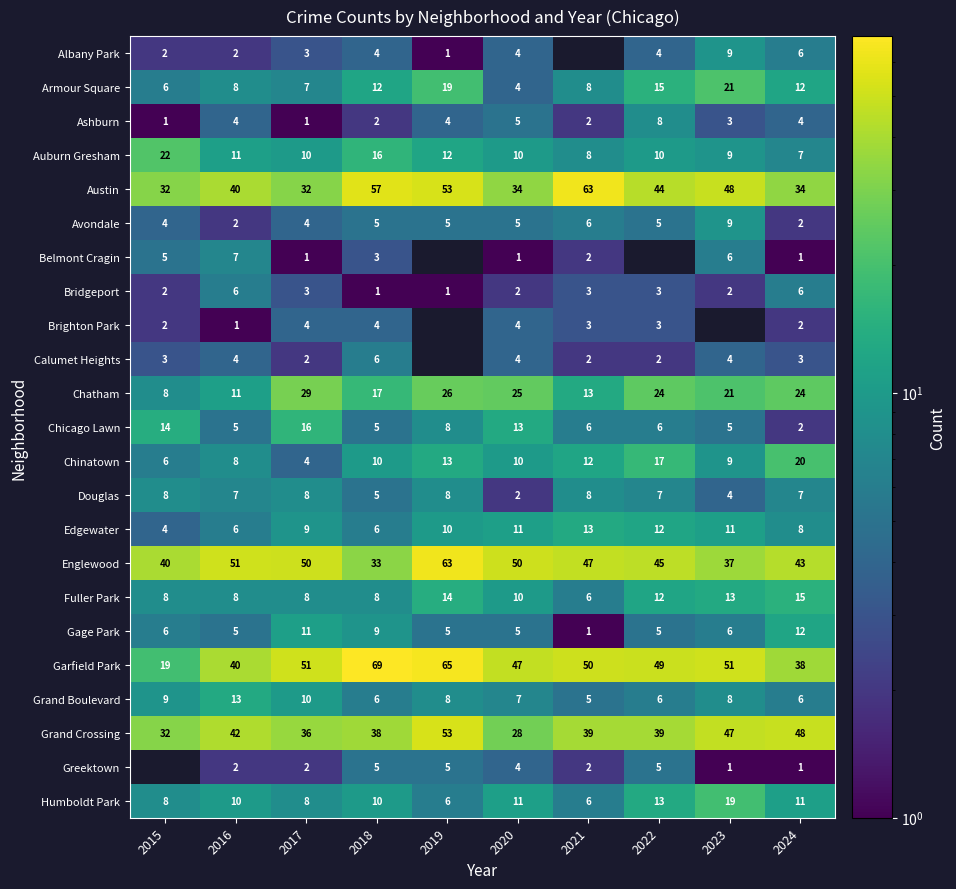

At which category does the chart reach its peak across all series?

2018